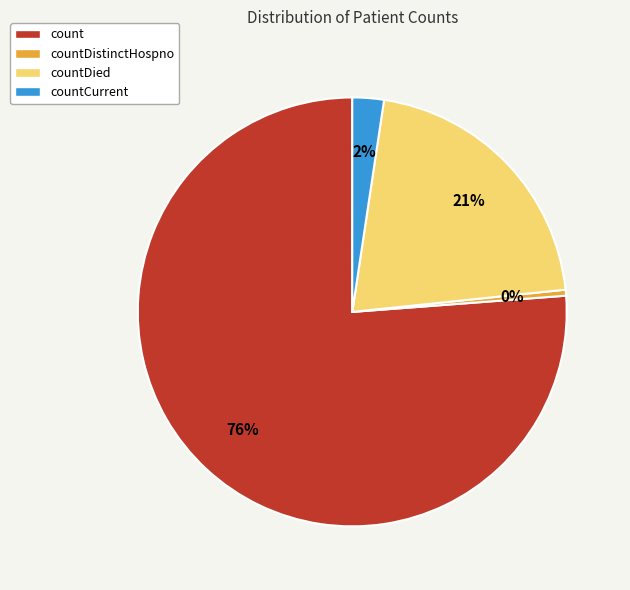

To the nearest percent, what portion does countCurrent represent?

2%